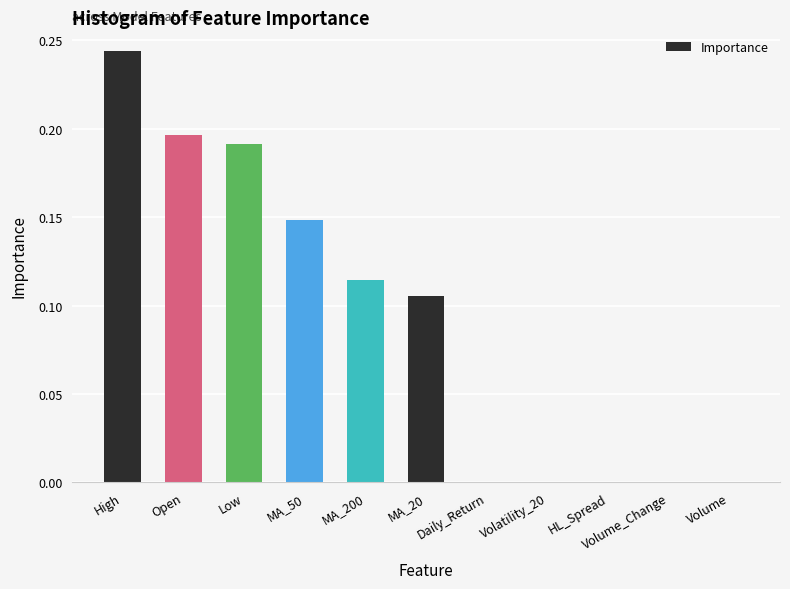

At which category does the chart reach its peak across all series?

High